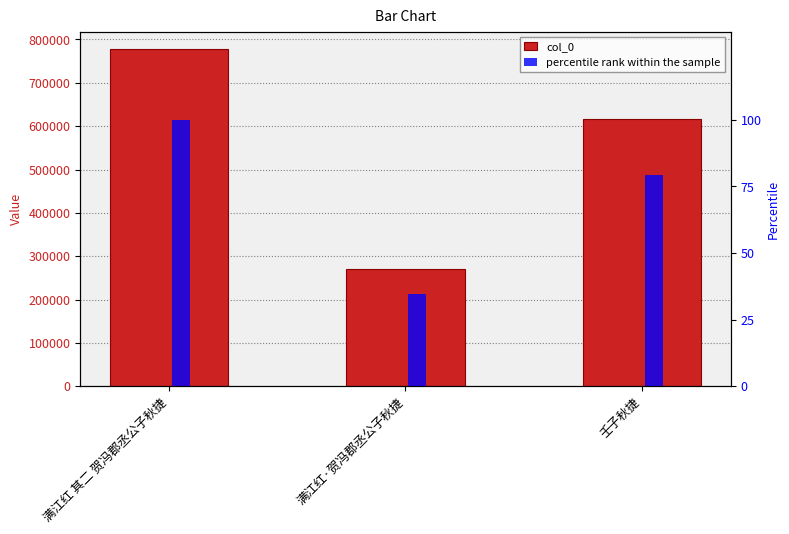

What is the label of the 3rd bar from the right?

满江红 其二 贺冯郡丞公子秋捷